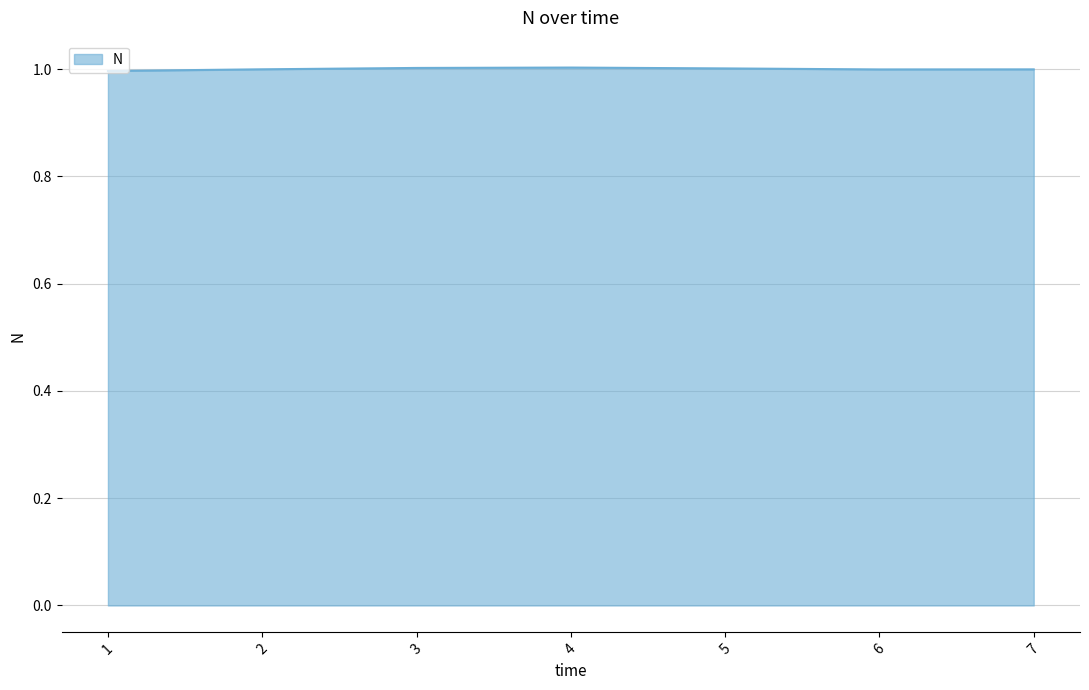

True or false: the data has more than 0 interior local peaks.

True